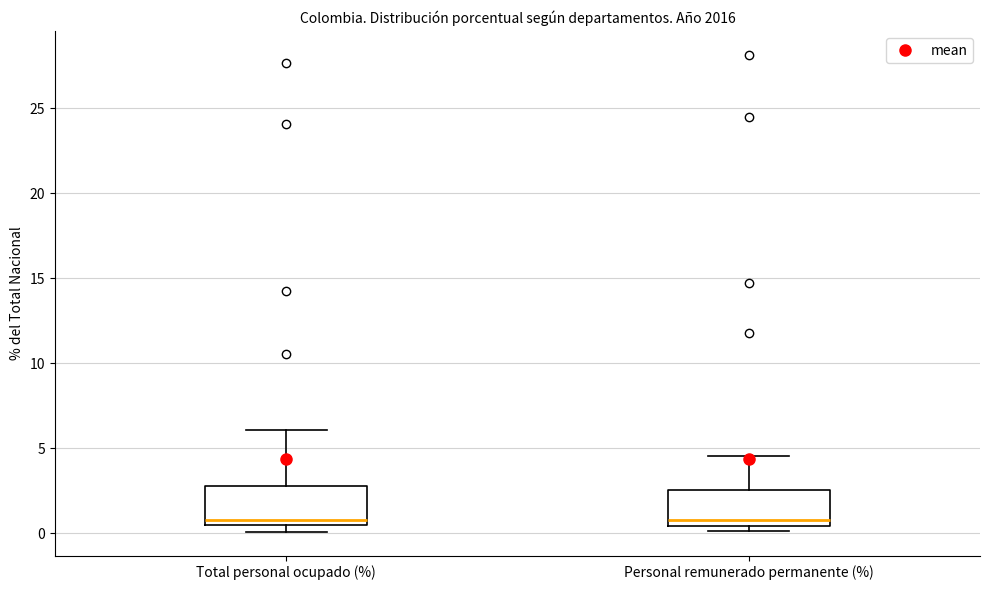

Where does the median line of the box for Personal remunerado permanente (%) sit on the y-axis? The values are not printed on the chart, so give them approximately, as read against the axis.

1.0